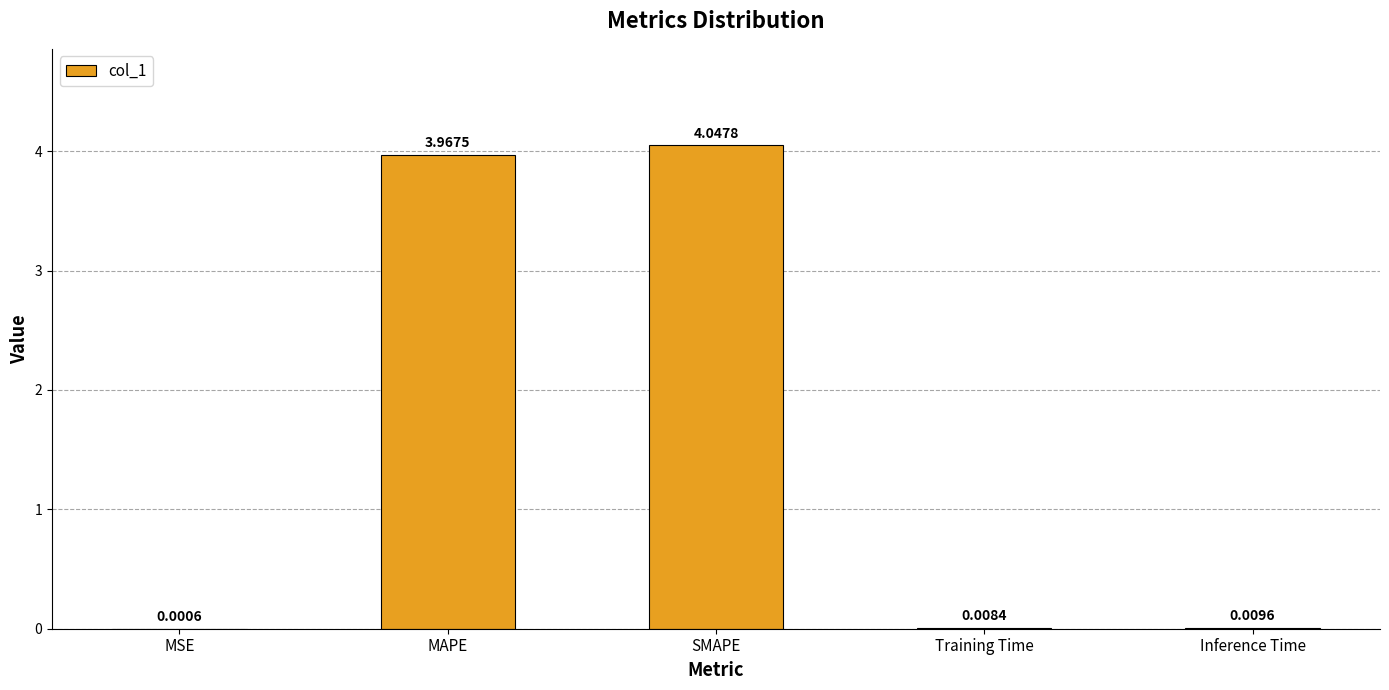

What is the change in value from MSE to SMAPE?

+4.0